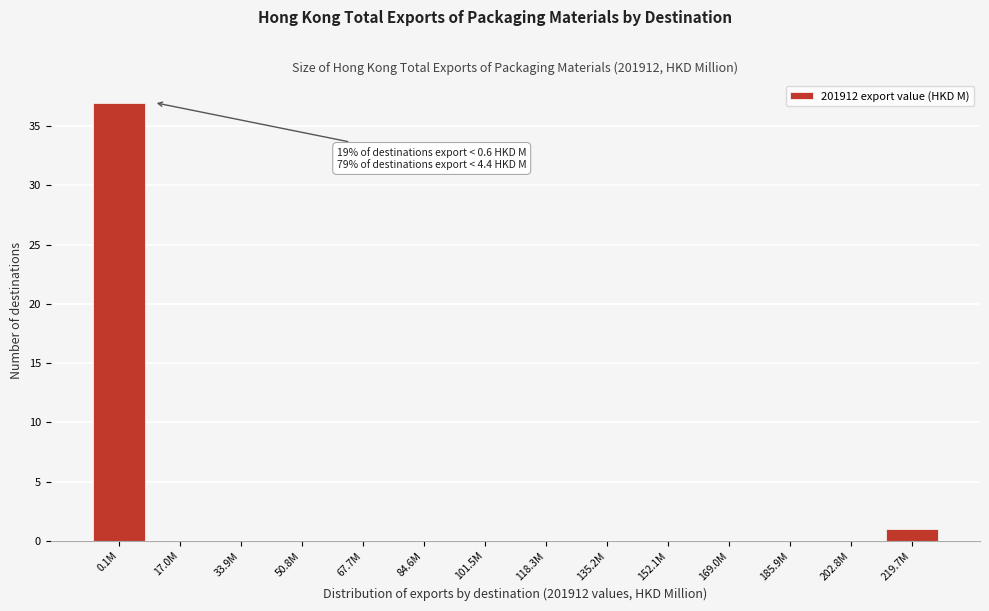

Reading left to right, transcribe all the data shown in this chart.

0.1M=37	17.0M=0	33.9M=0	50.8M=0	67.7M=0	84.6M=0	101.5M=0	118.3M=0	135.2M=0	152.1M=0	169.0M=0	185.9M=0	202.8M=0	219.7M=1